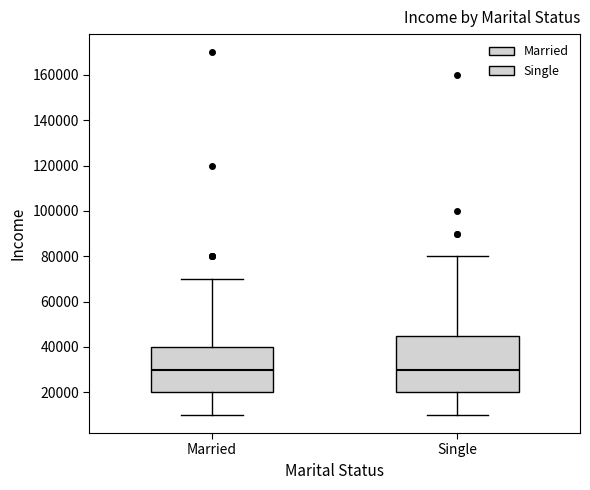

Reading left to right, transcribe this box plot: for each box, give where its median line is, the range the box spans, and where its two whiskers end, as read against the y-axis. The values are not printed on the chart, so give them approximately, as read against the axis.

Married: median 30000, box 20000 to 40000, whiskers 10000 to 70000
Single: median 30000, box 20000 to 46000, whiskers 10000 to 80000